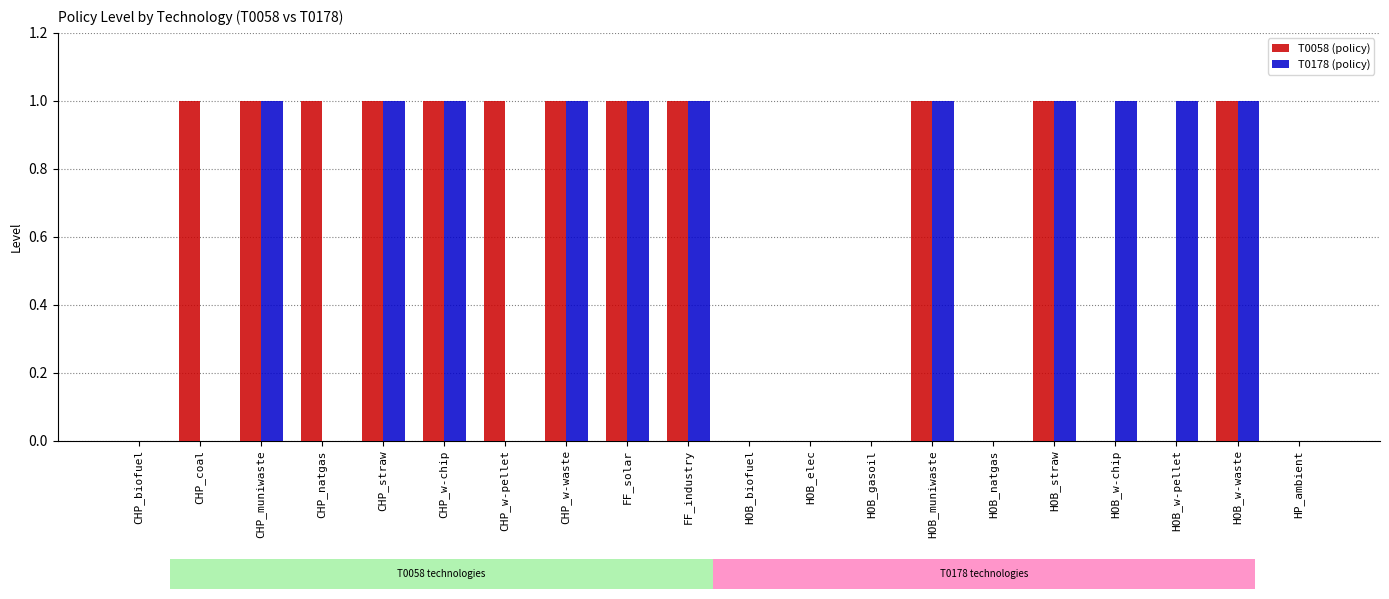

Which series has the largest total across all categories?

T0058 (policy)